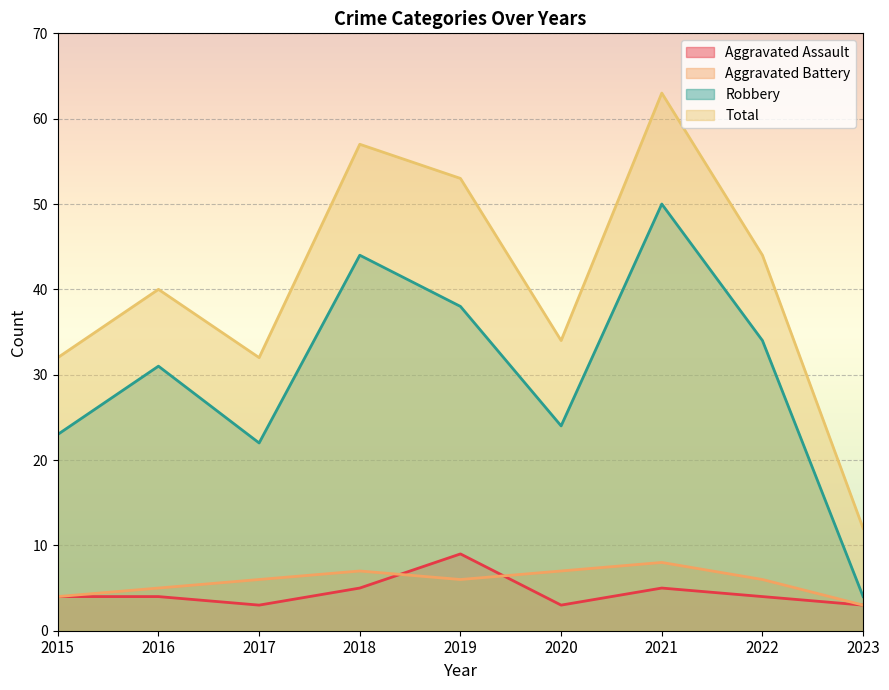

Reading right to left, transcribe all the data shown in this chart.

Aggravated Assault: 3	4	5	3	9	5	3	4	4
Aggravated Battery: 3	6	8	7	6	7	6	5	4
Robbery: 4	34	50	24	38	44	22	31	23
Total: 12	44	63	34	53	57	32	40	32